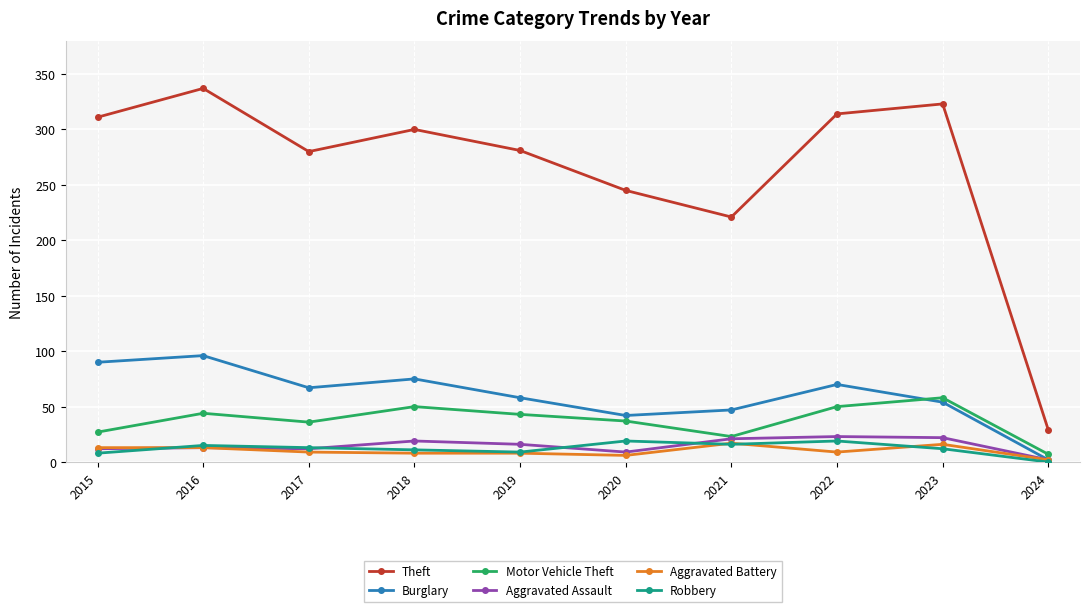

True or false: Burglary and Theft cross at least once.

False